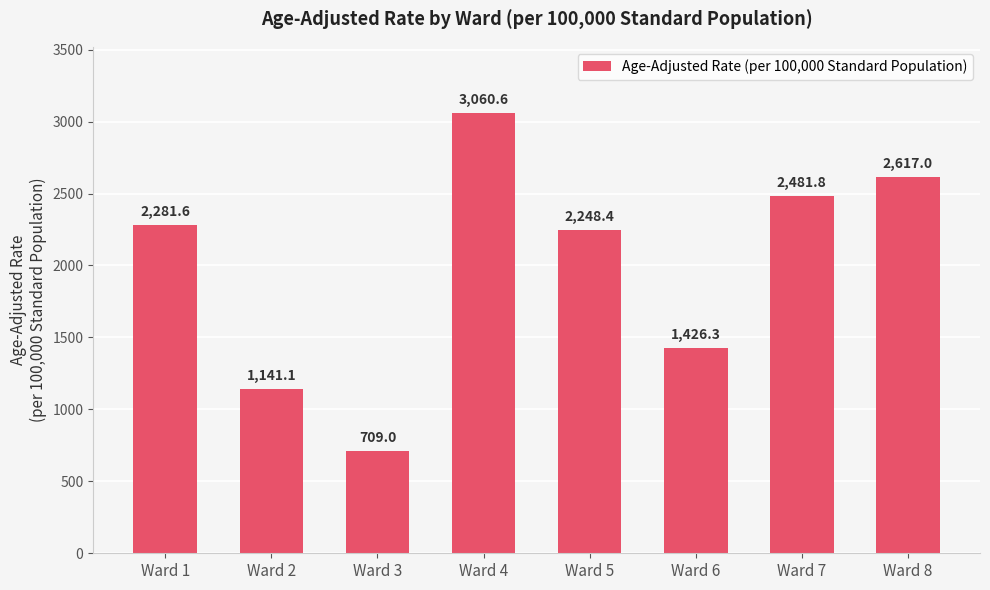

Read the value at Ward 7.

2481.8